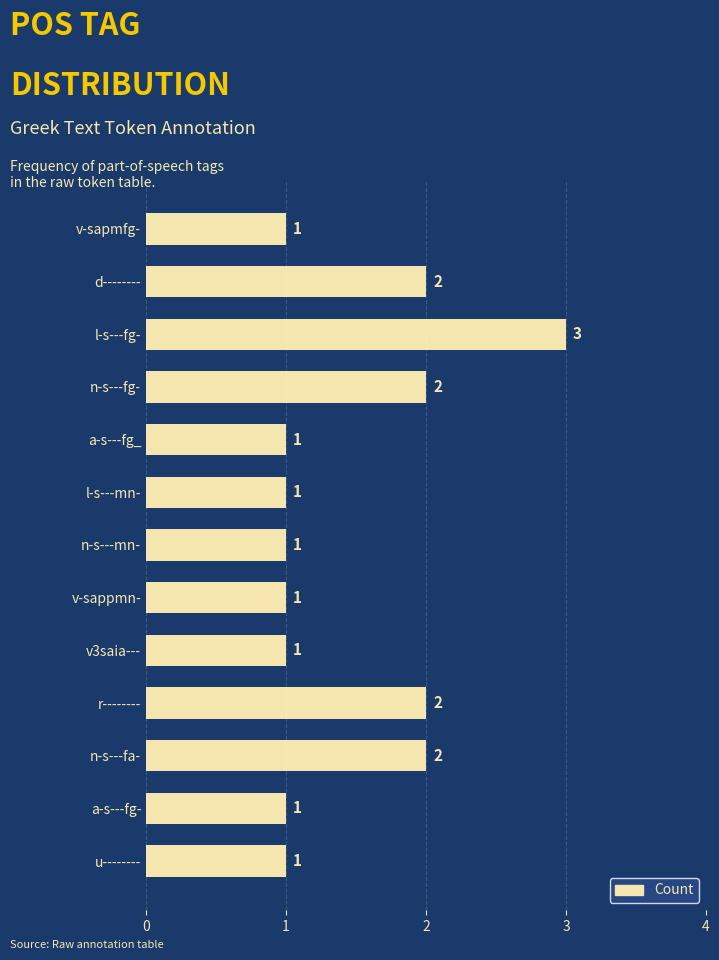

What is the sum of the values at v3saia--- and l-s---fg-?

4